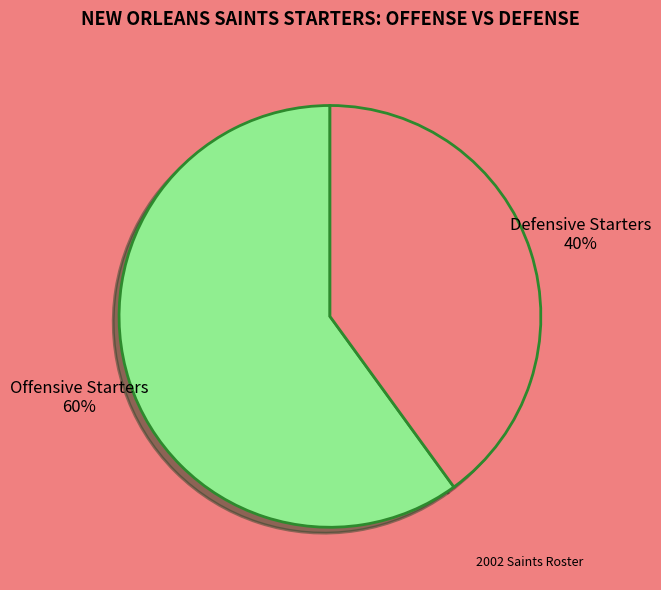

To the nearest percent, what is the difference between the largest and smallest slice percentages?

20%